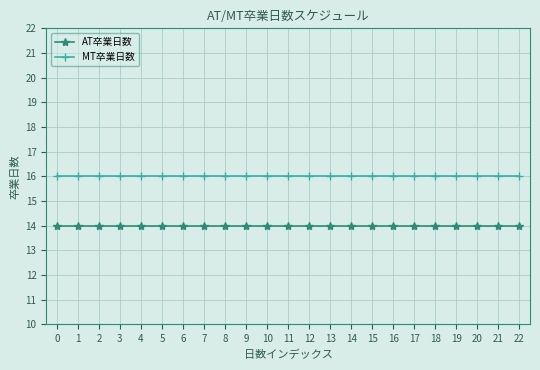

What is the value of the MT卒業日数 point at the 20th from the left?

16